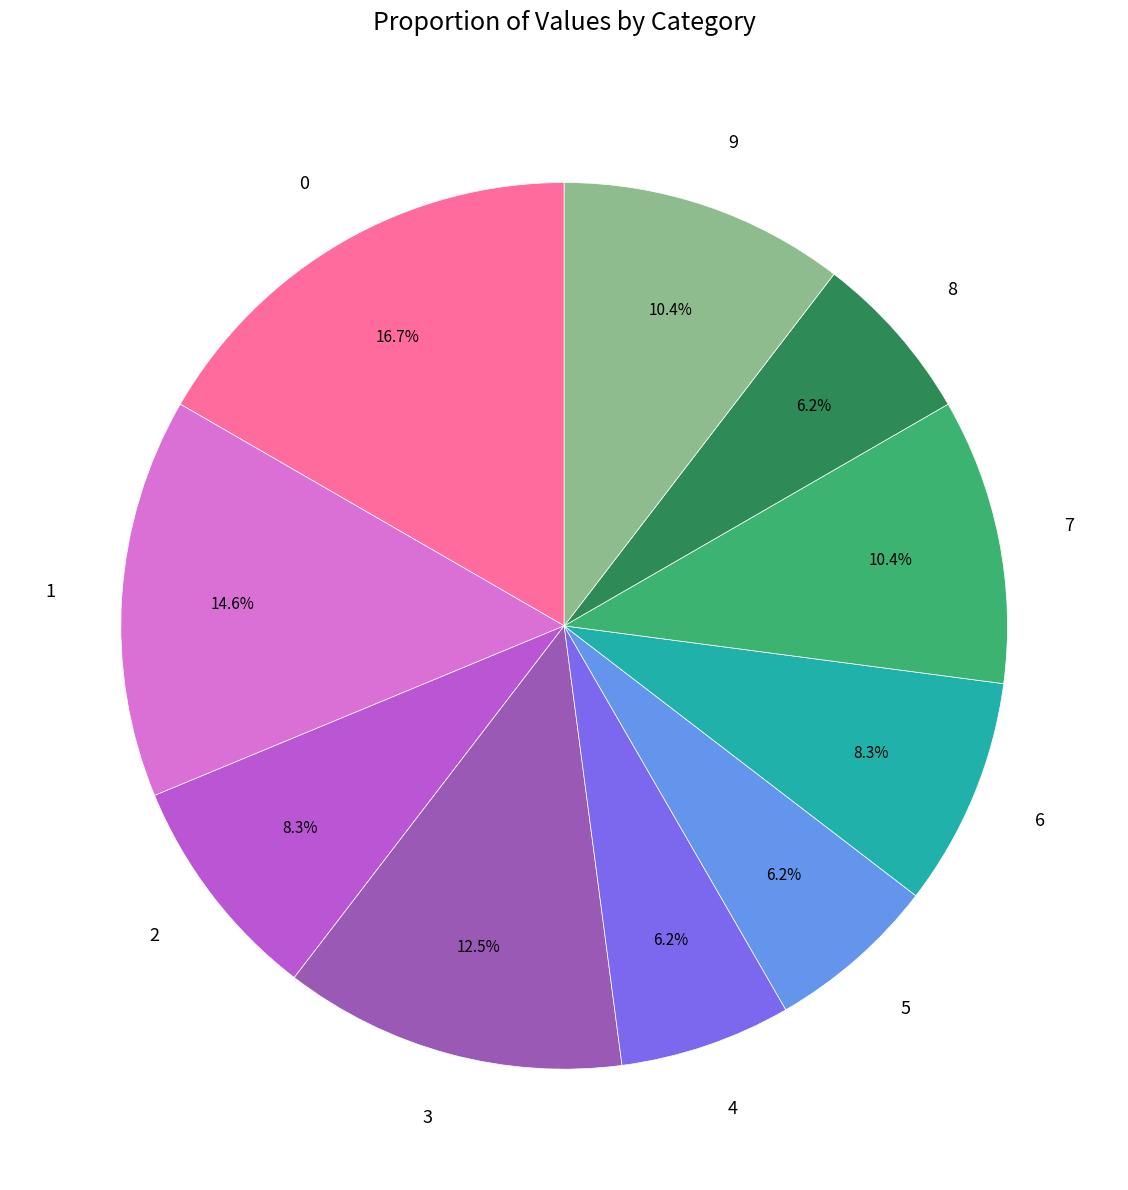

Is 9 the majority of the pie?

No